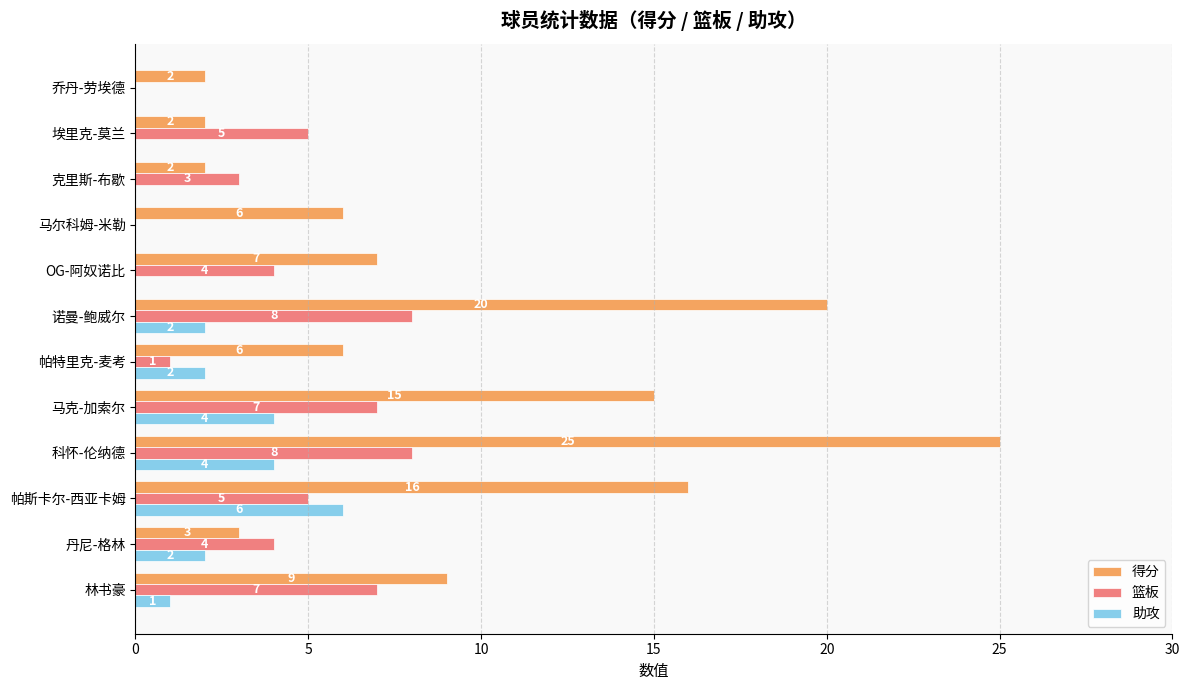

Between 丹尼-格林 and 埃里克-莫兰, which series saw the biggest shift?

助攻